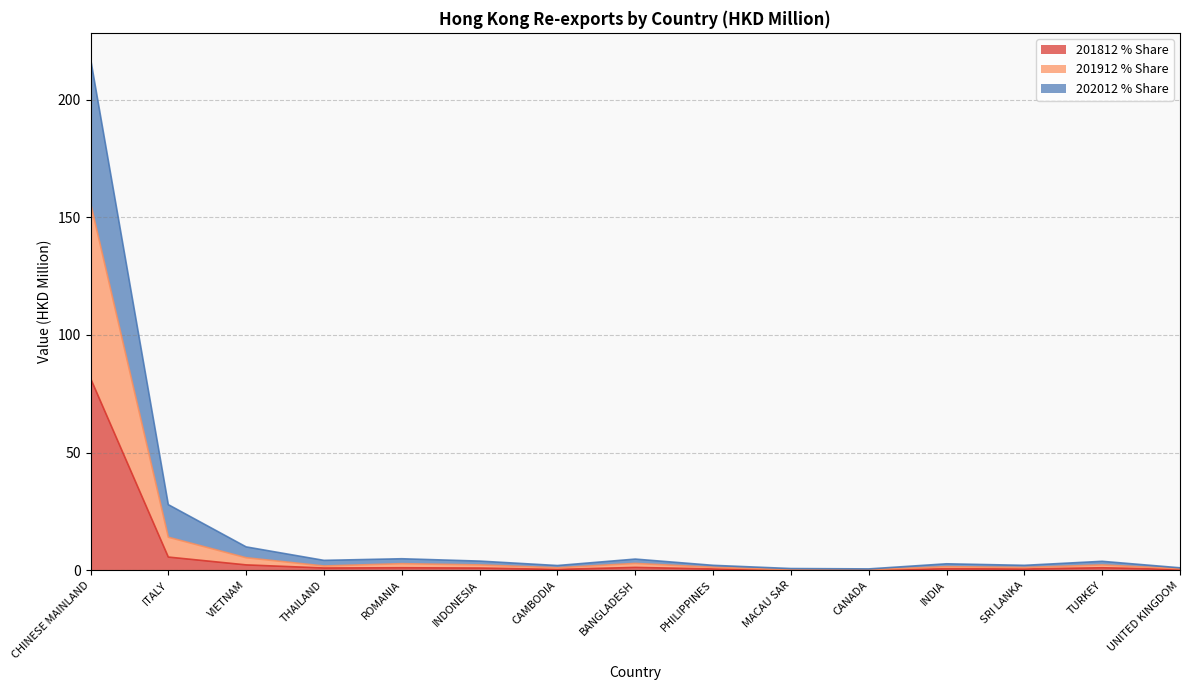

Reading left to right, extract all data points from this chart.

202012: CHINESE MAINLAND=217.6	ITALY=27.9	VIETNAM=9.9	THAILAND=4.2	ROMANIA=4.9	INDONESIA=3.9	CAMBODIA=2.0	BANGLADESH=4.7	PHILIPPINES=2.1	MACAU SAR=0.7	CANADA=0.6	INDIA=2.7	SRI LANKA=2.1	TURKEY=3.8	UNITED KINGDOM=1.0
202012_% Share: CHINESE MAINLAND=156.1	ITALY=14.0	VIETNAM=5.3	THAILAND=1.8	ROMANIA=2.8	INDONESIA=2.2	CAMBODIA=1.0	BANGLADESH=2.9	PHILIPPINES=1.2	MACAU SAR=0.1	CANADA=0.2	INDIA=1.5	SRI LANKA=1.2	TURKEY=2.2	UNITED KINGDOM=0.6
201812: CHINESE MAINLAND=81.6	ITALY=5.6	VIETNAM=2.3	THAILAND=0.9	ROMANIA=1.0	INDONESIA=0.9	CAMBODIA=0.3	BANGLADESH=1.2	PHILIPPINES=0.5	MACAU SAR=0.0	CANADA=0.0	INDIA=0.6	SRI LANKA=0.5	TURKEY=1.0	UNITED KINGDOM=0.3